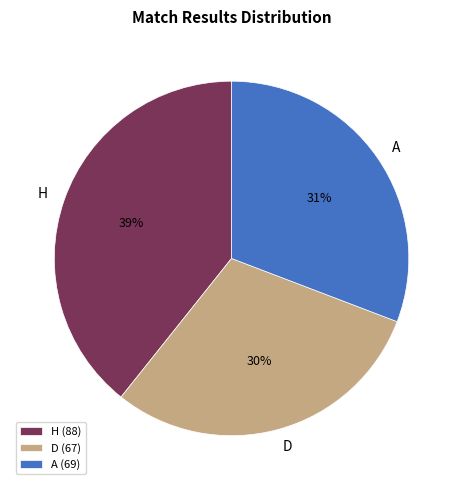

To the nearest percent, what percentage of the pie is A?

31%